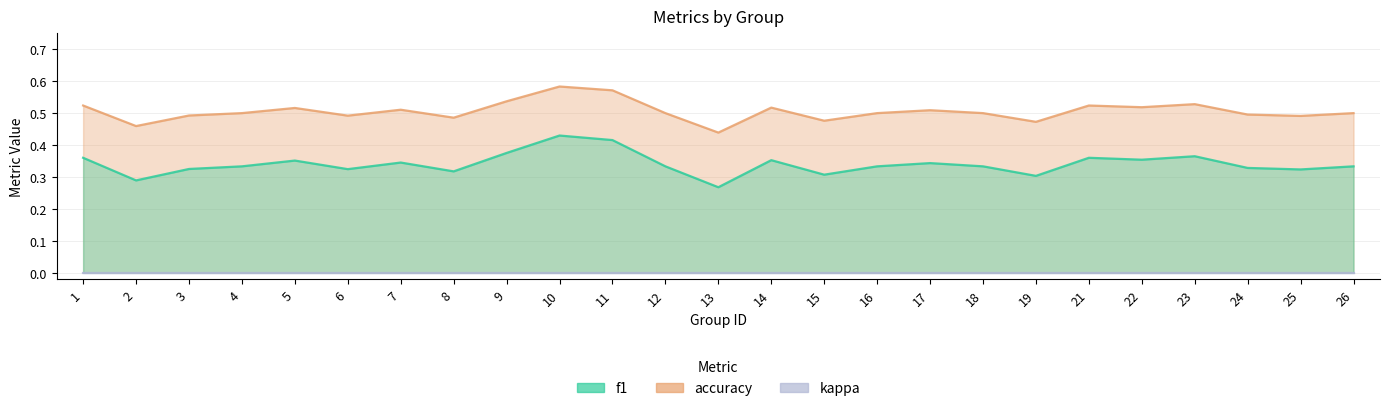

At how many categories does at least one series exceed 0?

25